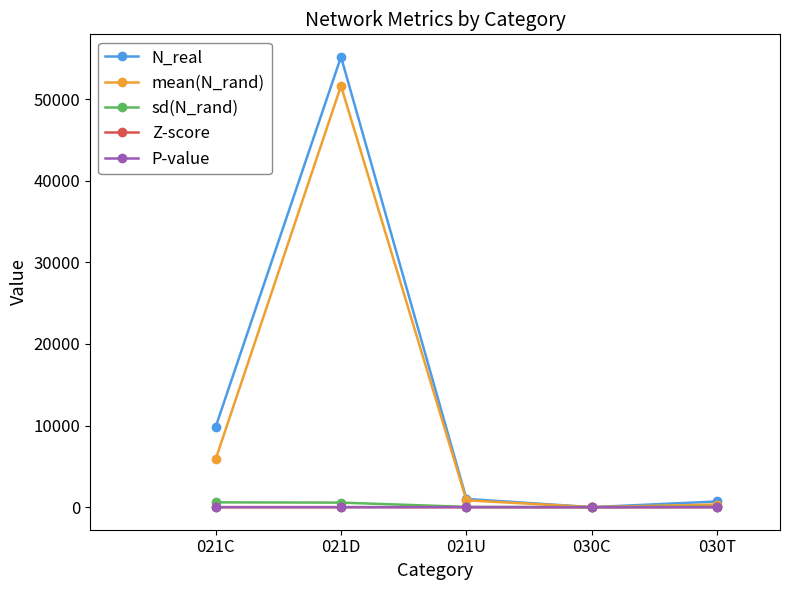

Count the number of data series in this chart.

5